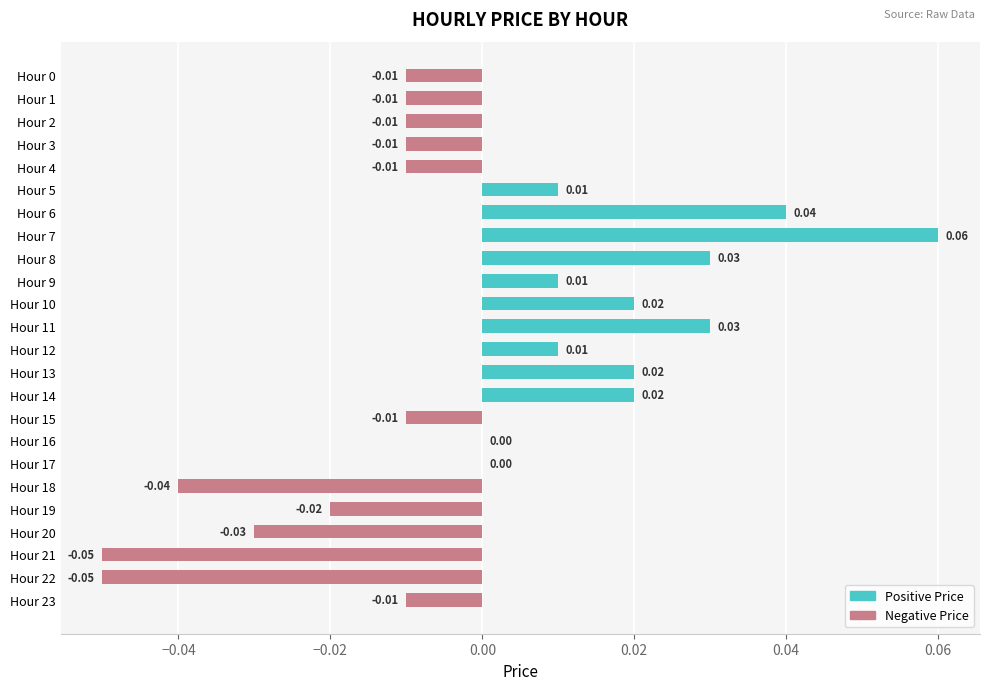

Which has a higher value, Hour 11 or Hour 15?

Hour 11